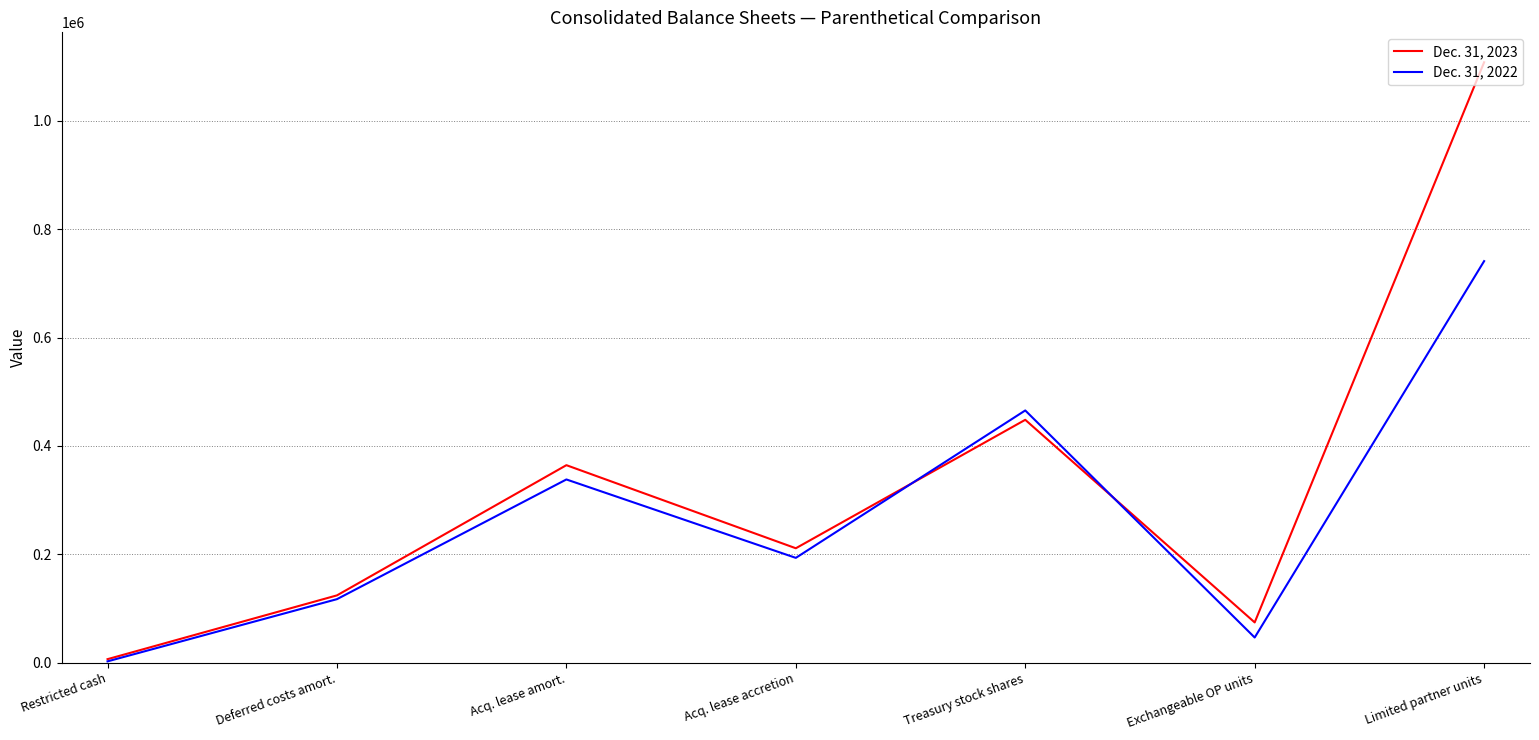

At Treasury stock shares, list the series in order from smallest to largest.

Dec. 31, 2023, Dec. 31, 2022